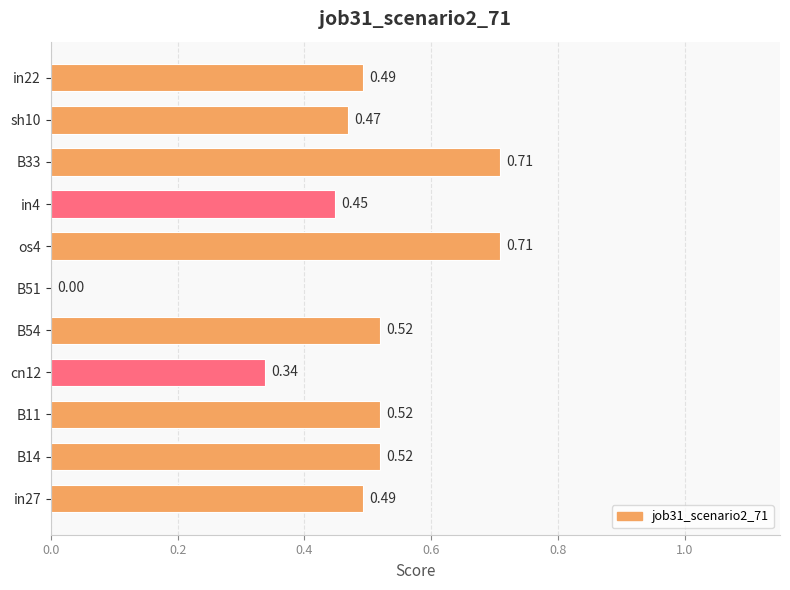

Which has a higher value, in4 or B54?

B54